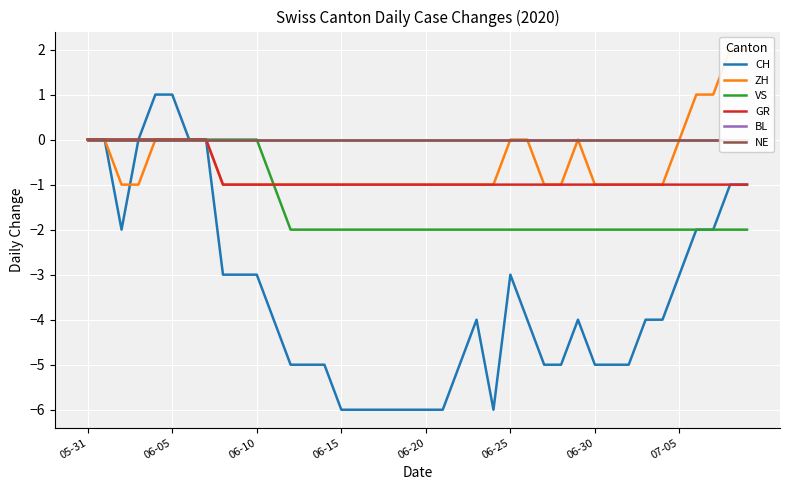

True or false: GR and NE cross at least once.

False